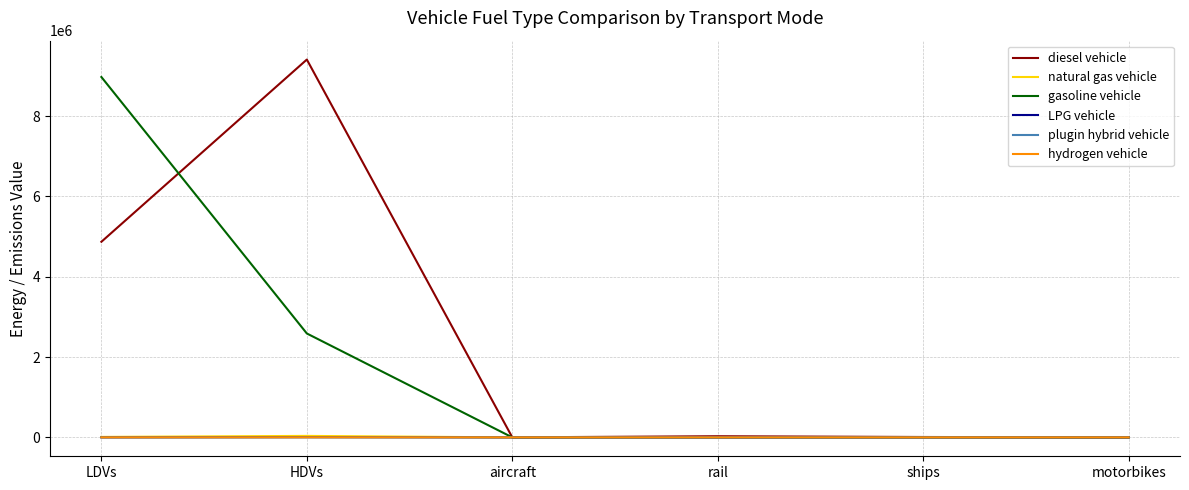

Which series has the largest total across all categories?

diesel vehicle